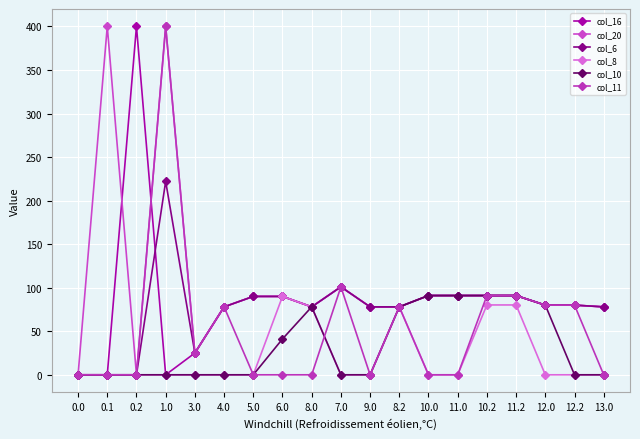

True or false: col_8 and col_20 cross at least once.

False